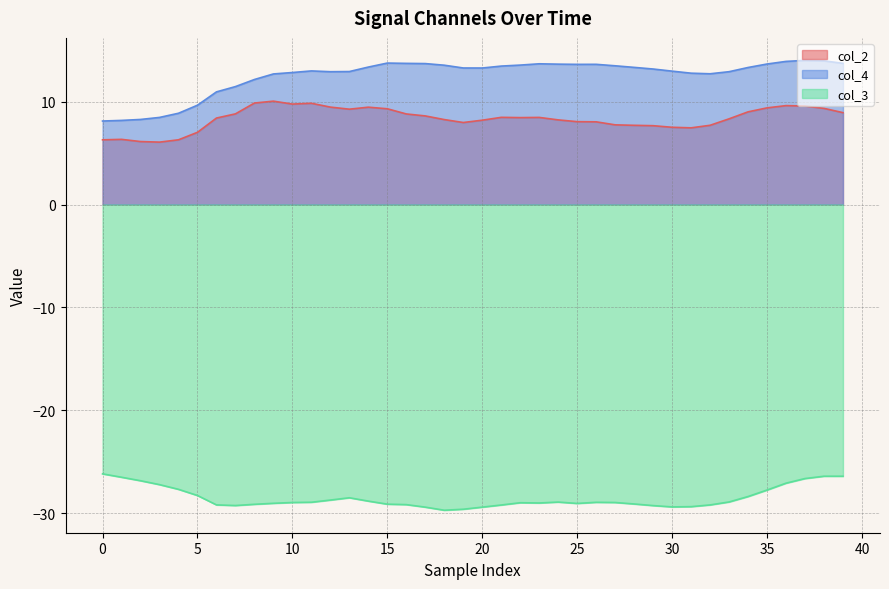

At how many categories does at least one series exceed -3?

40